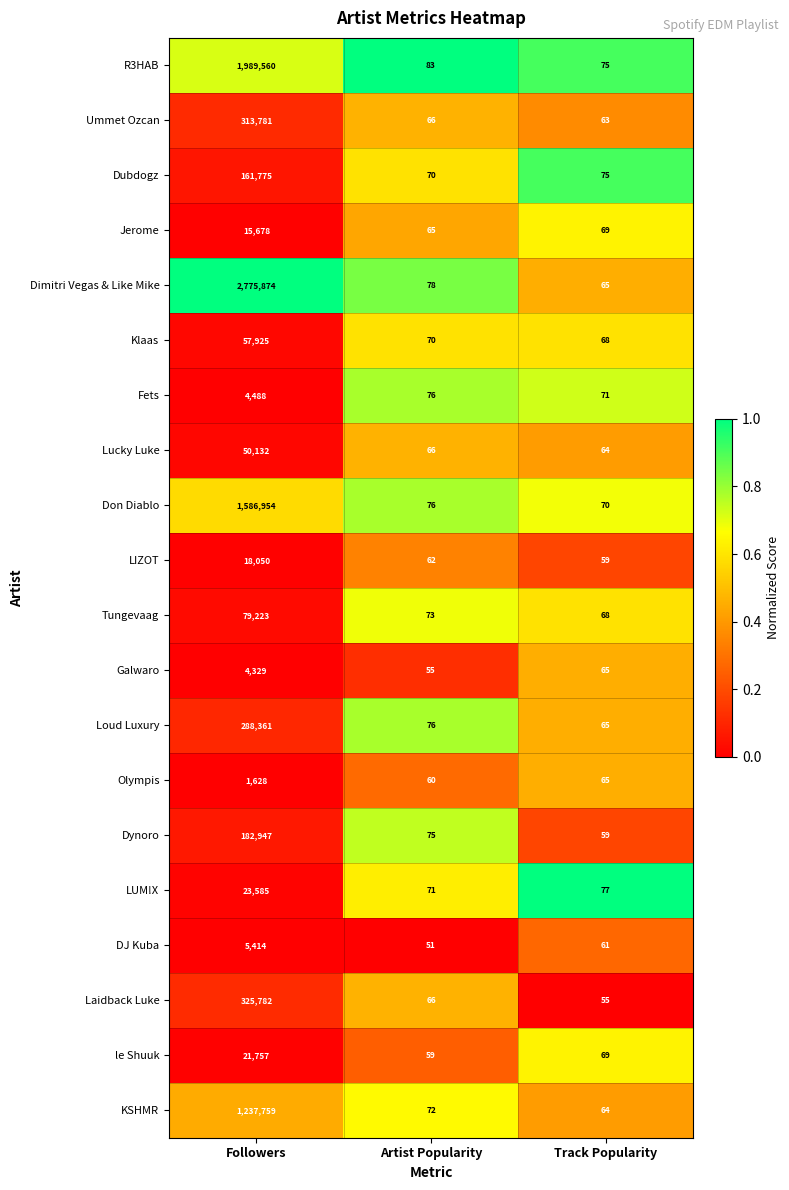

Rank the series by their maximum value, from lowest to highest.

Olympis, Galwaro, Fets, DJ Kuba, Jerome, LIZOT, le Shuuk, LUM!X, Lucky Luke, Klaas, Tungevaag, Dubdogz, Dynoro, Loud Luxury, Ummet Ozcan, Laidback Luke, KSHMR, Don Diablo, R3HAB, Dimitri Vegas & Like Mike